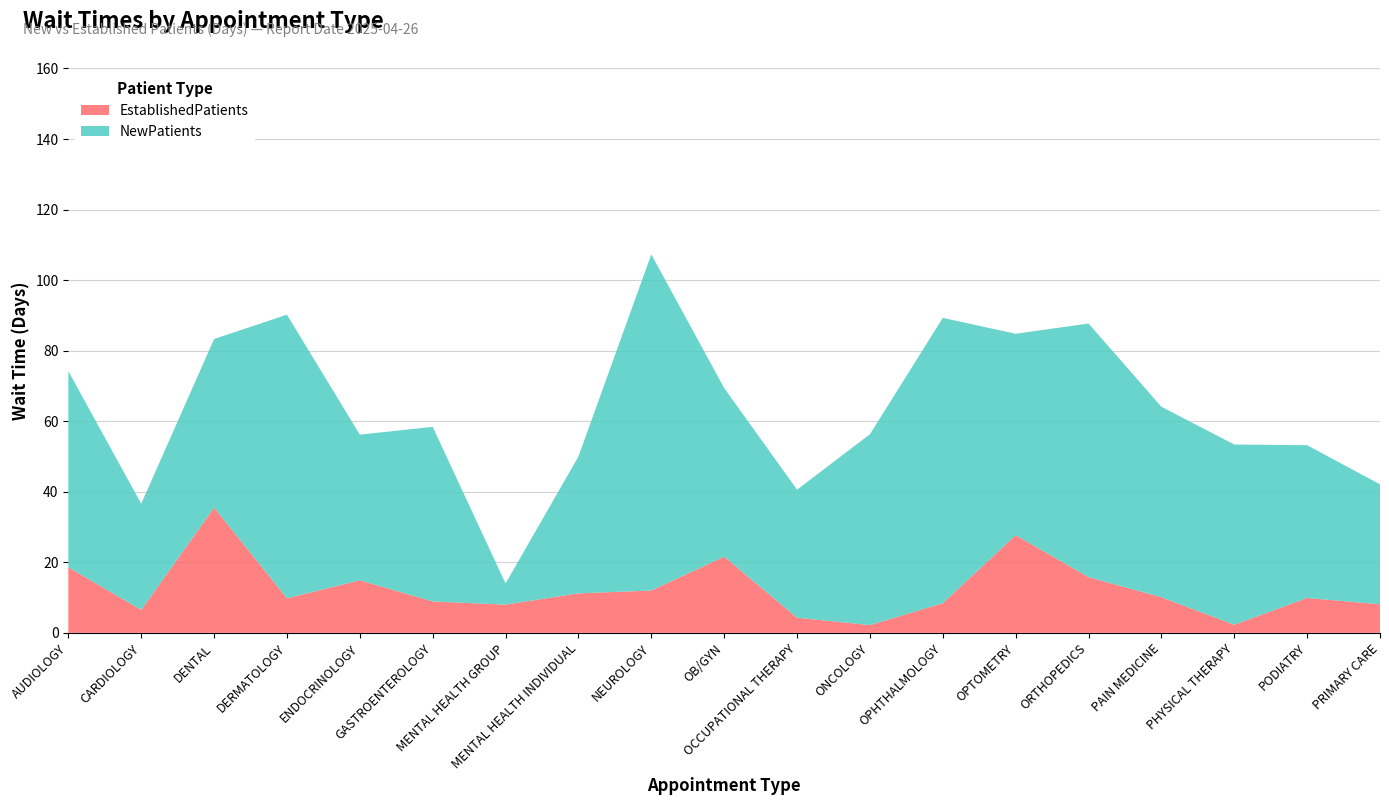

Reading left to right, transcribe all the data shown in this chart.

NewPatients: 55.6	30.1	47.8	80.4	41.3	49.5	6.0	38.8	95.3	47.8	36.3	54.1	80.9	57.1	71.9	54.0	51.1	43.3	34.0
EstablishedPatients: 18.6	6.5	35.5	9.8	14.9	8.9	8.0	11.2	12.0	21.6	4.3	2.2	8.4	27.7	15.8	10.1	2.3	9.9	8.1